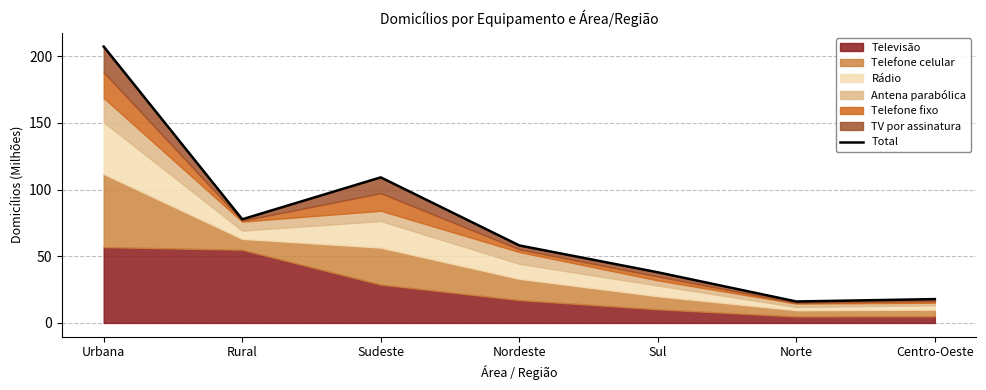

Where does the data first go above 58?

Urbana